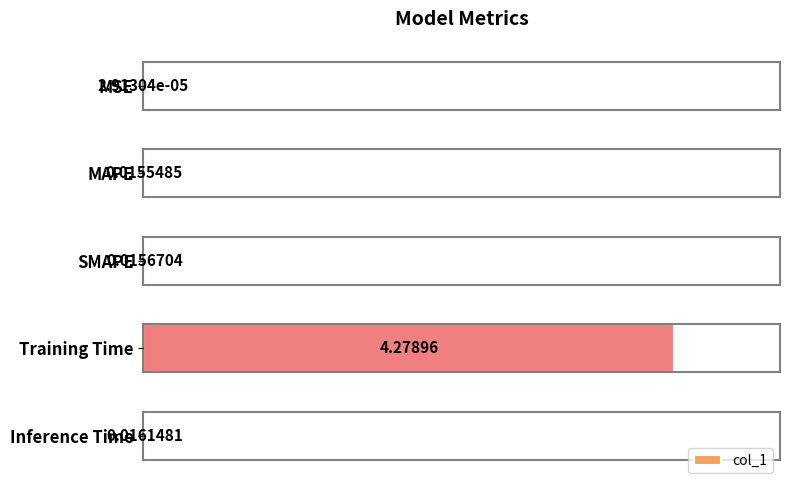

Between SMAPE and Training Time, which is larger?

Training Time